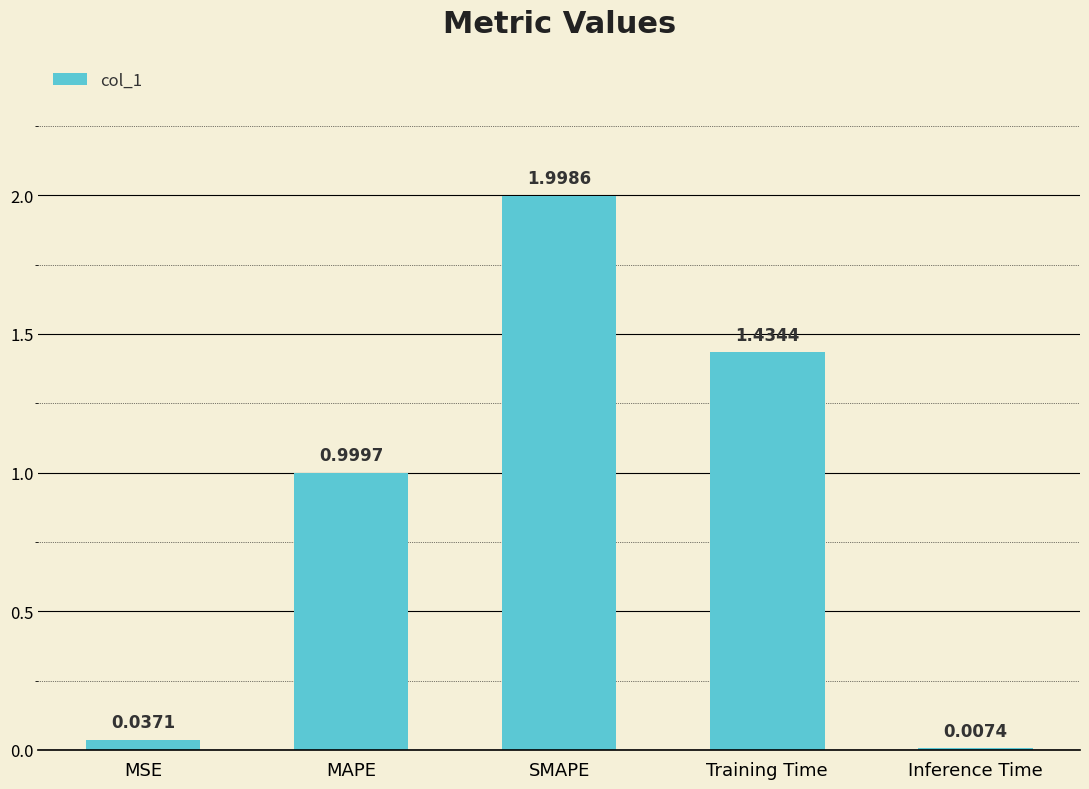

What is the sum of all values?

4.5